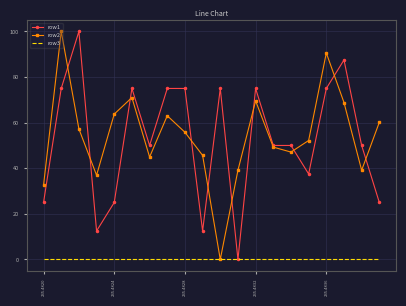

What is the maximum value shown in the chart?

100.0